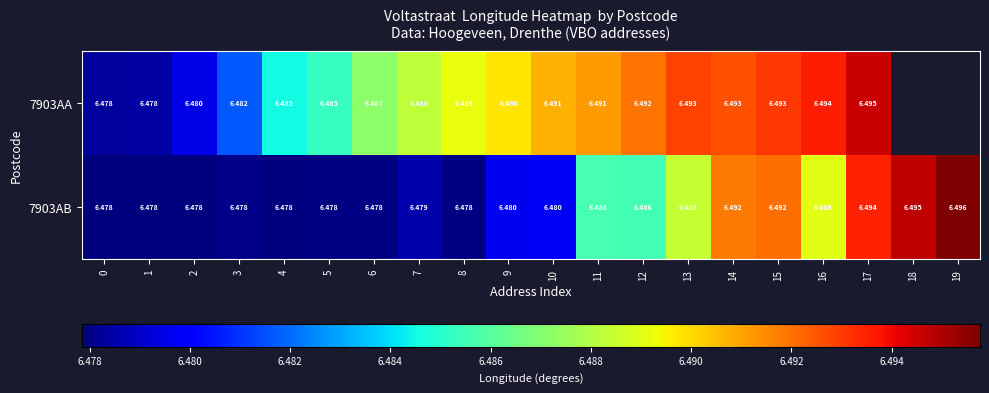

Is the value of 7903AB at 14 greater than the value of 7903AA at 3?

Yes